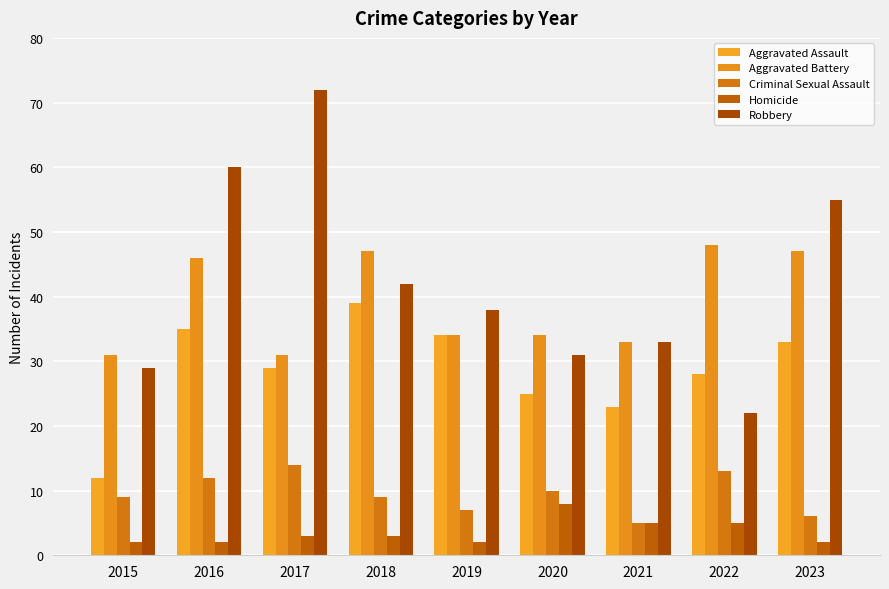

True or false: Aggravated Battery has a value of 31 at 2017.

True